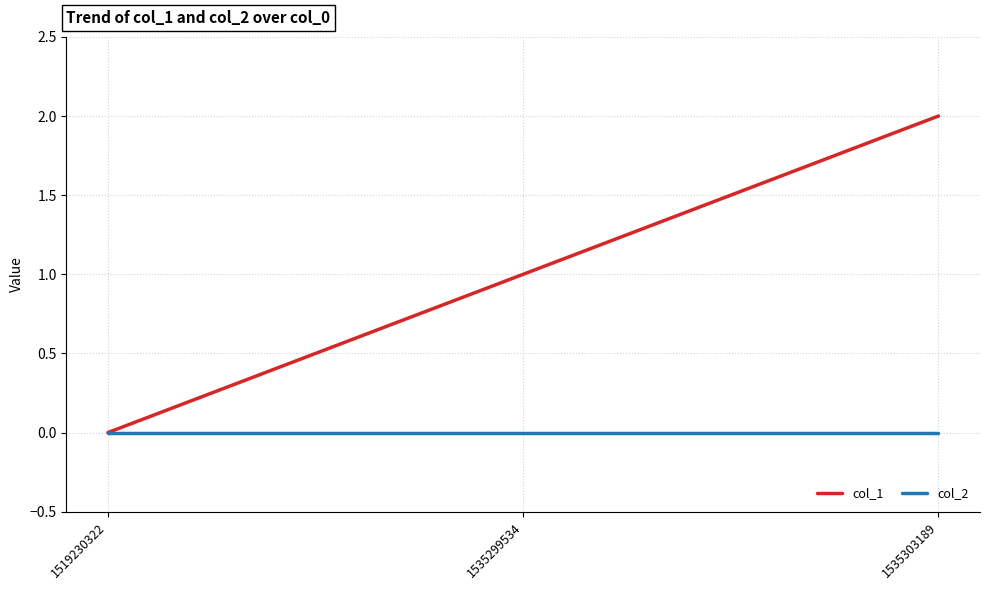

Which series has the largest total across all categories?

col_1